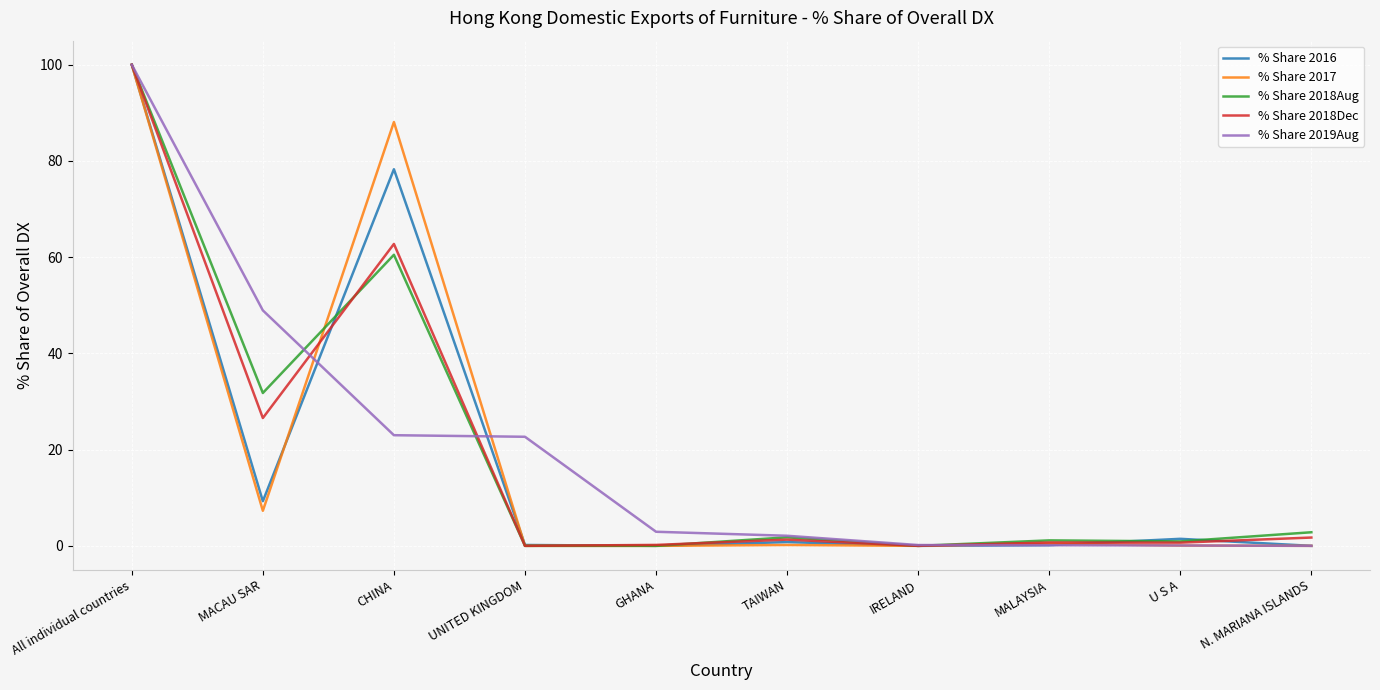

What is the highest value of the % Share 2018Aug series?

100.0